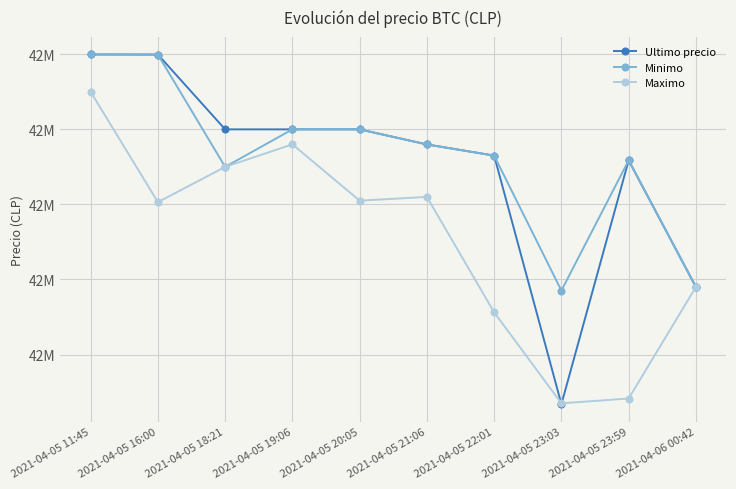

Does the chart display data point markers on the line(s)?

Yes